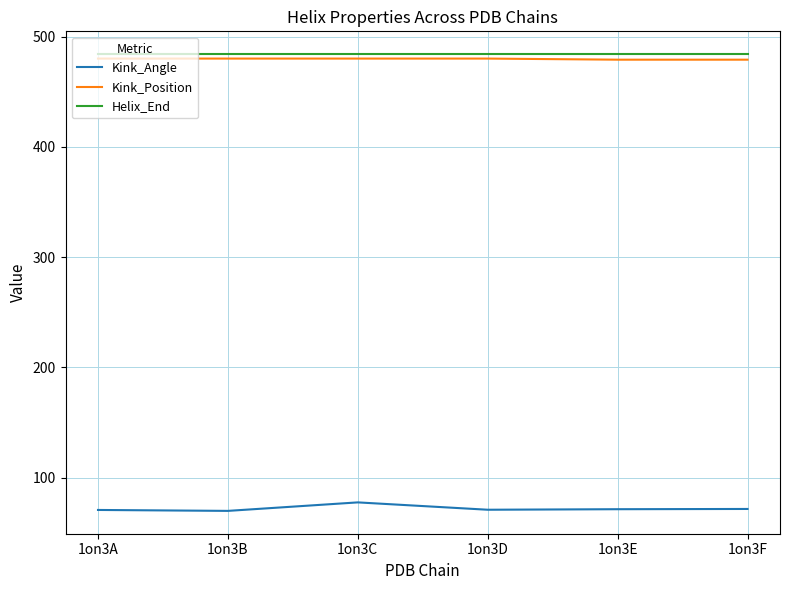

Is the value of Kink_Angle at 1on3E greater than the value of Helix_End at 1on3A?

No